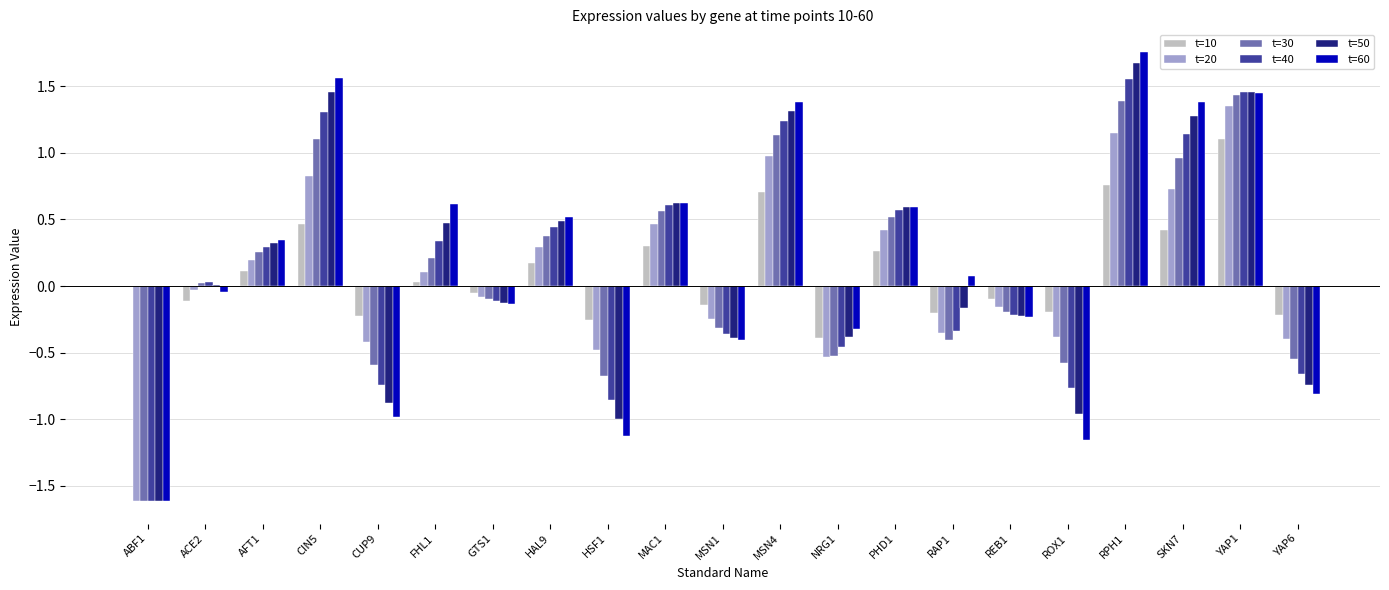

At which label does t=30 first exceed 0?

ACE2